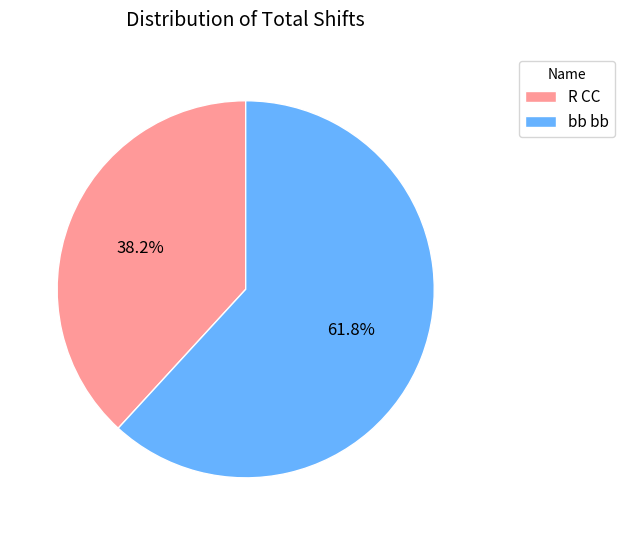

Rank the categories by value from lowest to highest.

R CC, bb bb